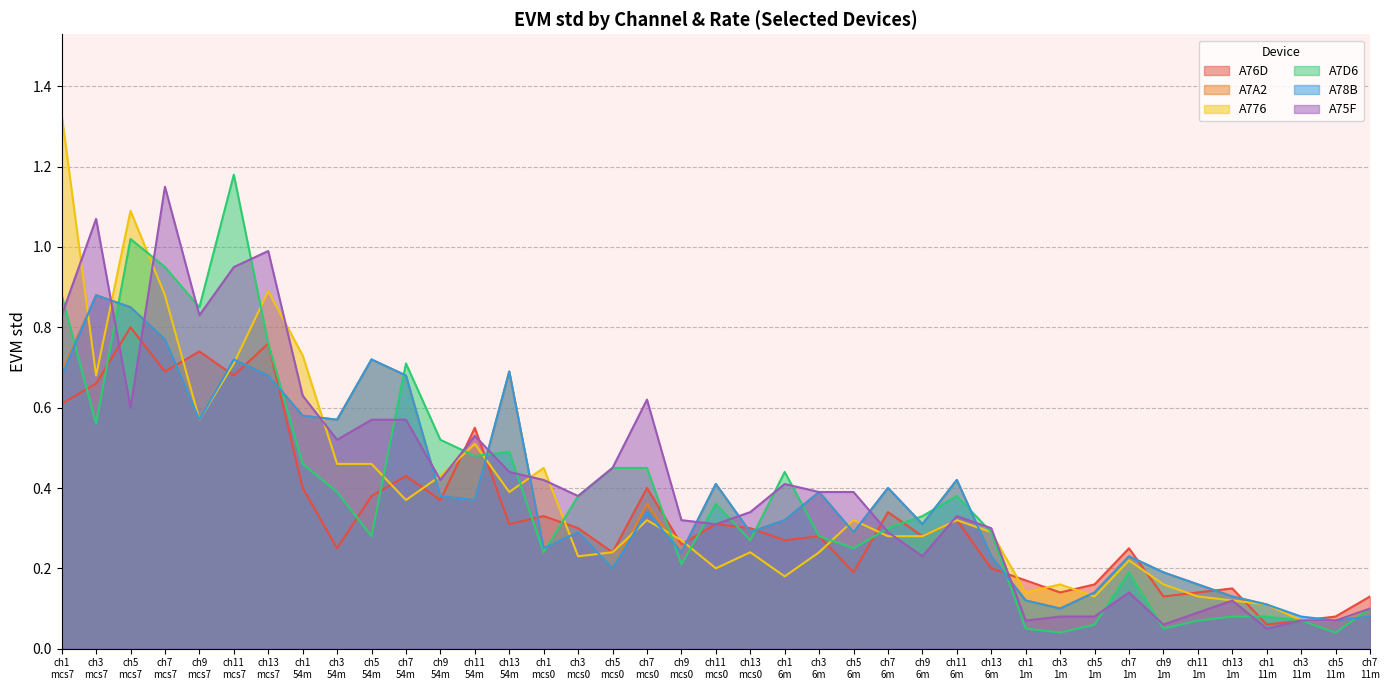

Where is the first local maximum for A7A2?

ch3
mcs7